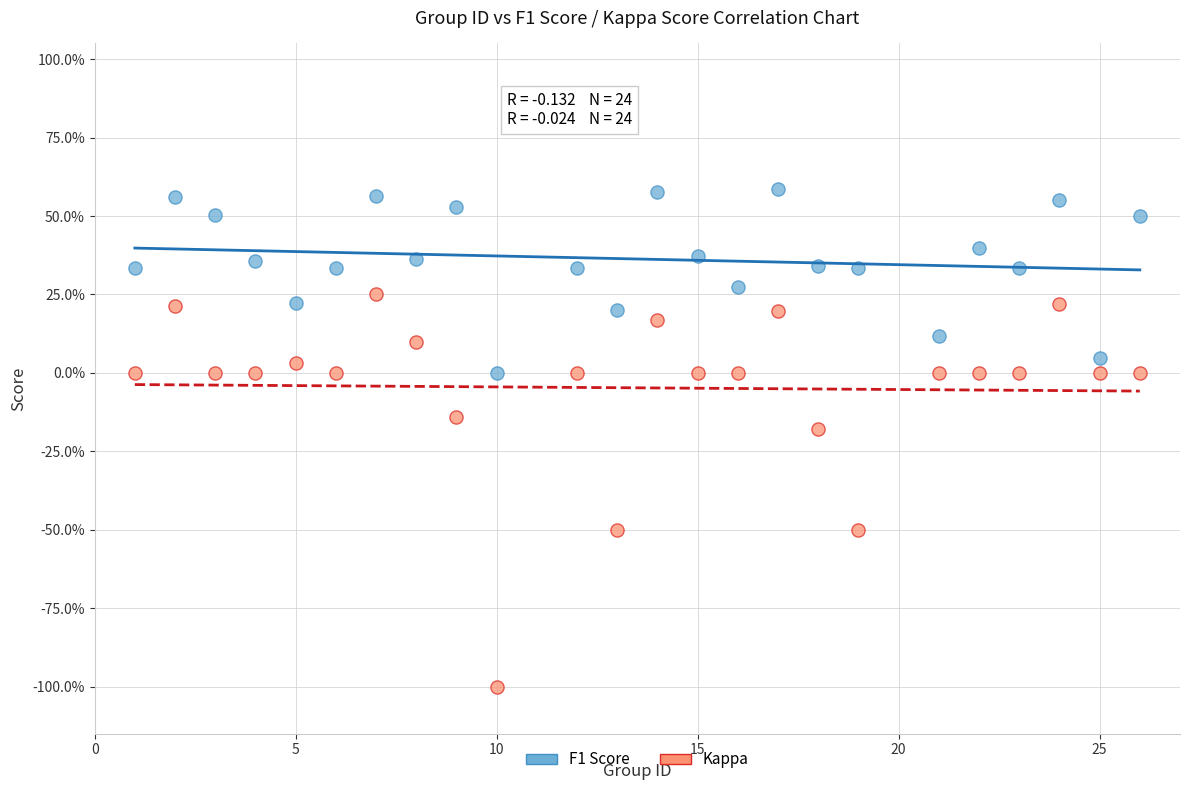

What are all the series names shown in the legend?

F1 Score, Kappa